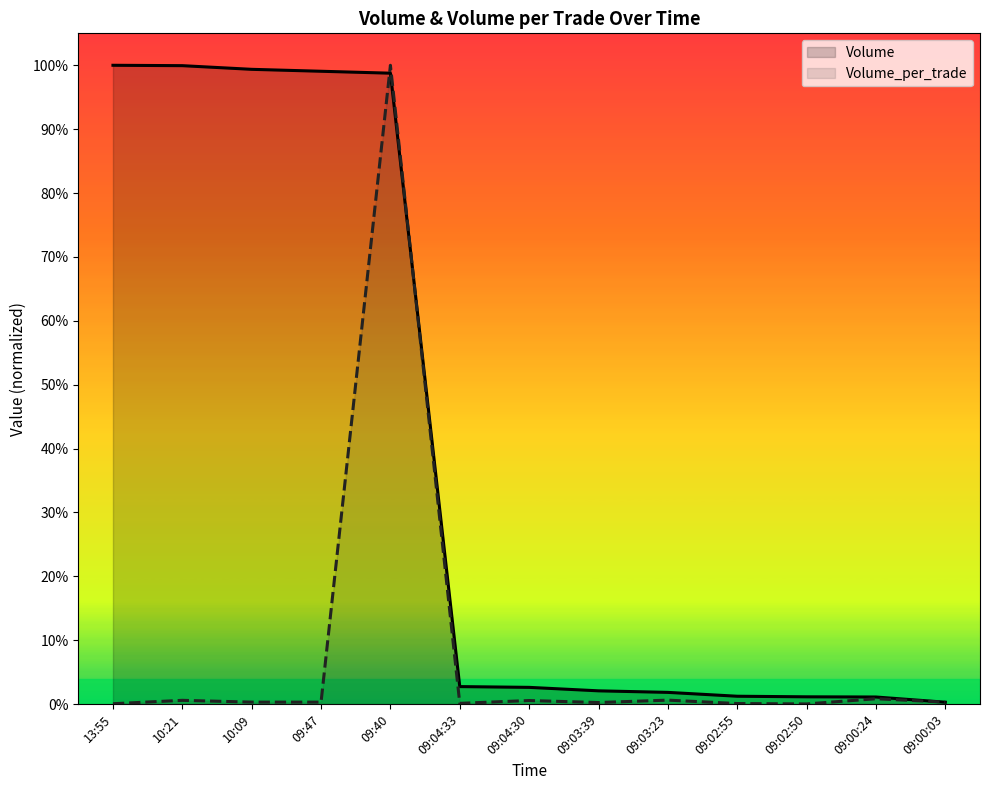

Reading left to right, list all the values displayed in this chart.

Volume: 13:55=1.0	10:21=1.0	10:09=1.0	09:47=1.0	09:40=1.0	09:04:33=0.0	09:04:30=0.0	09:03:39=0.0	09:03:23=0.0	09:02:55=0.0	09:02:50=0.0	09:00:24=0.0	09:00:03=0.0
Volume_per_trade: 13:55=0.0	10:21=0.0	10:09=0.0	09:47=0.0	09:40=1.0	09:04:33=0.0	09:04:30=0.0	09:03:39=0.0	09:03:23=0.0	09:02:55=0.0	09:02:50=0.0	09:00:24=0.0	09:00:03=0.0